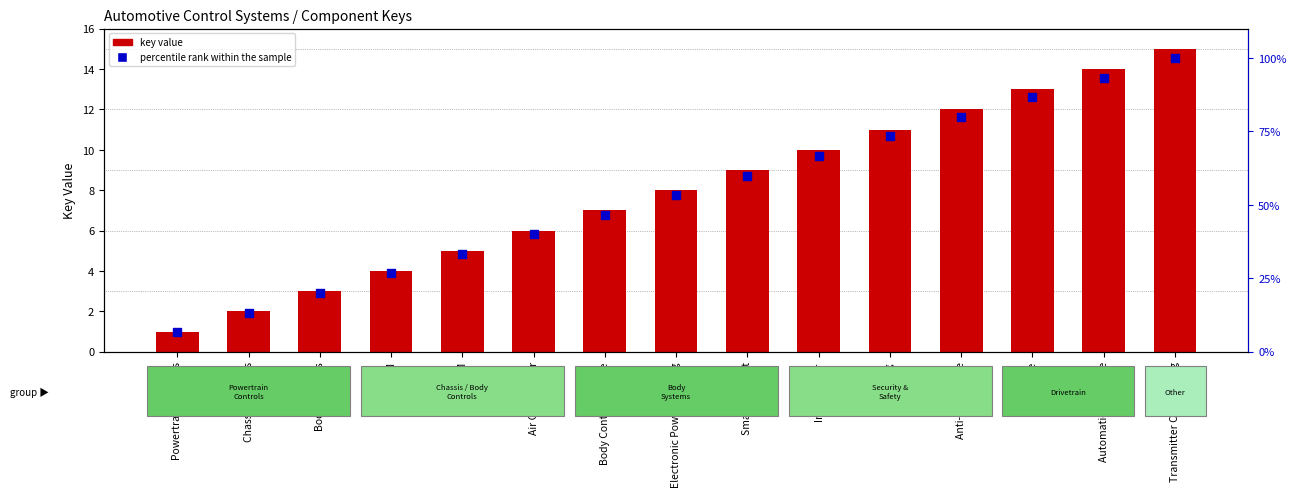

What is the total value across all series at Body Control Module?

53.7